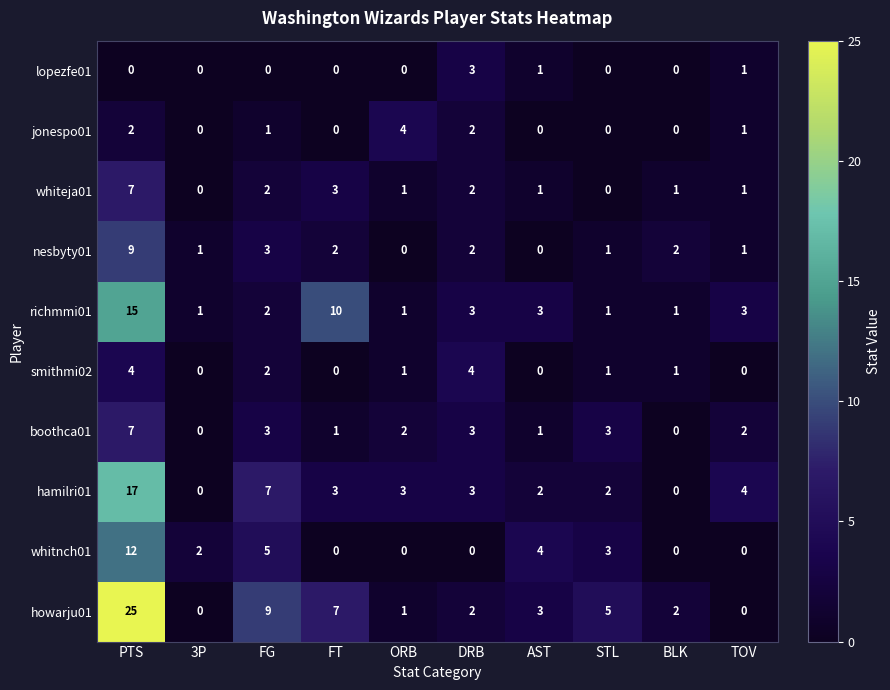

What is the difference between the maximum and minimum values in the nesbyty01 series?

9